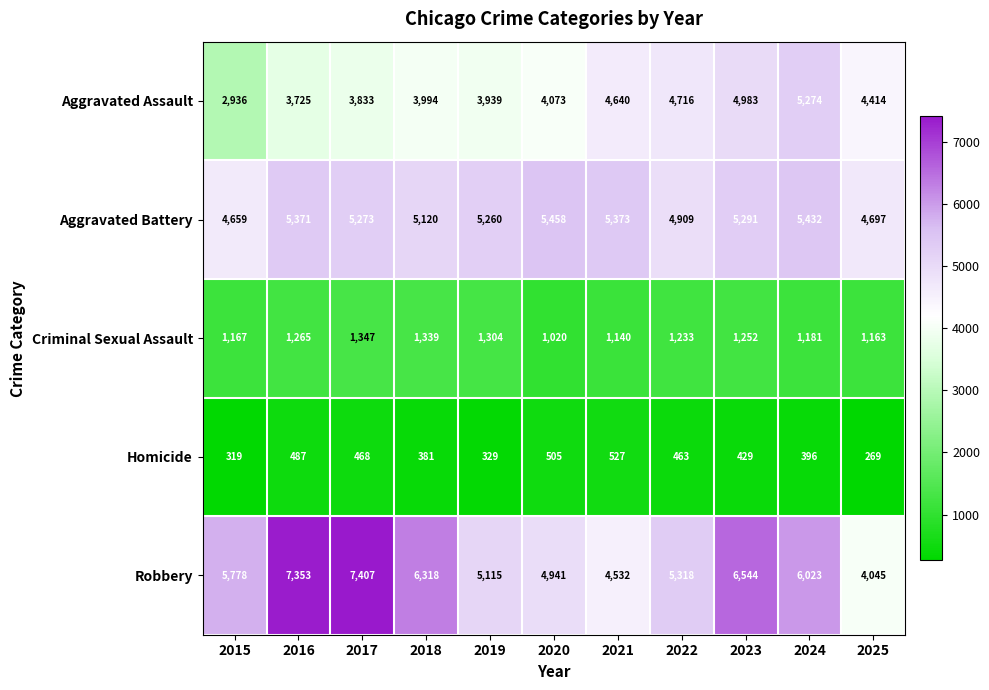

What is the greatest value displayed?

7407